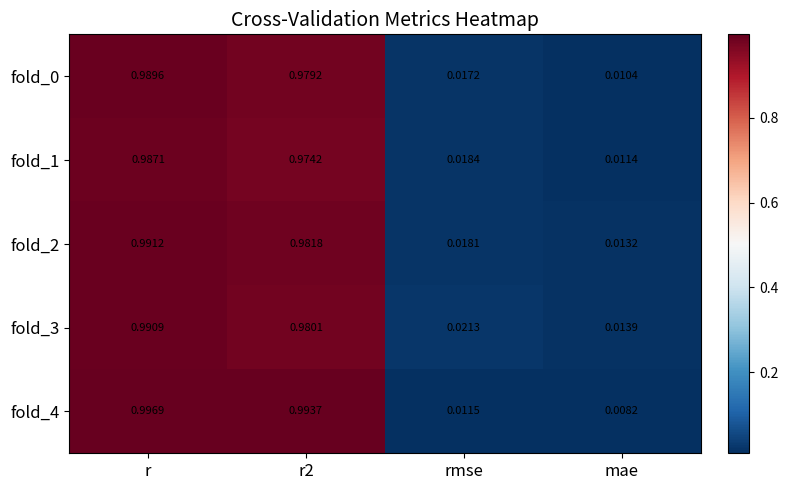

At which label does fold_4 reach its minimum?

mae